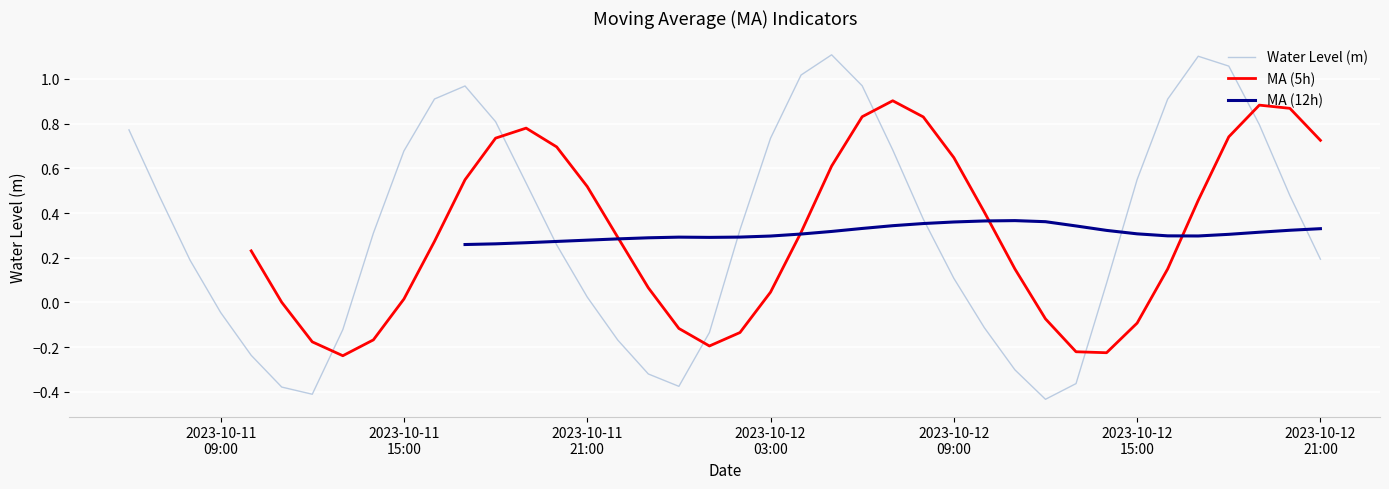

Read the Water Level (m) value at 2023-10-12 15:00.

0.5